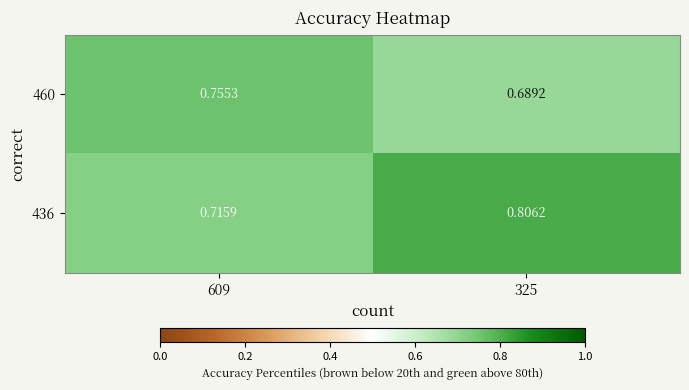

Is the value of 460 at 609 greater than the value of 436 at 609?

Yes